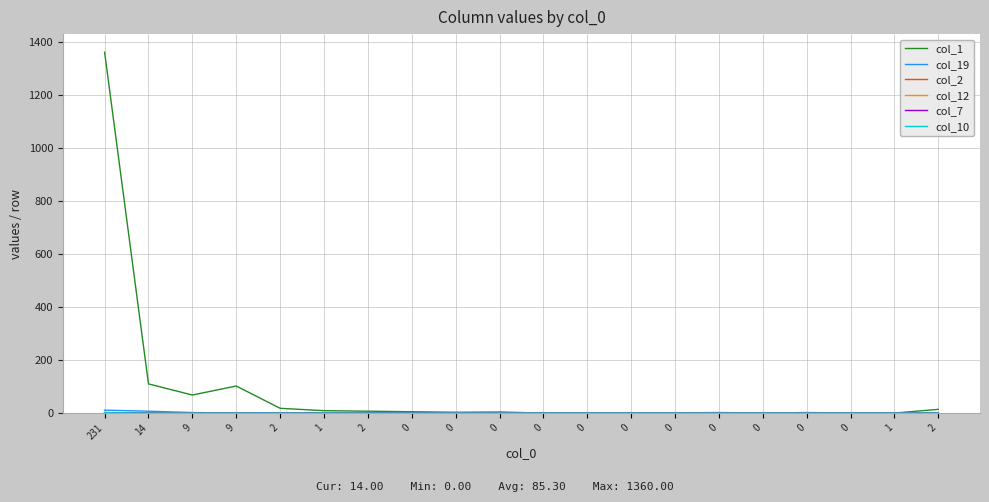

How many col_12 values are between 0 and 1?

19